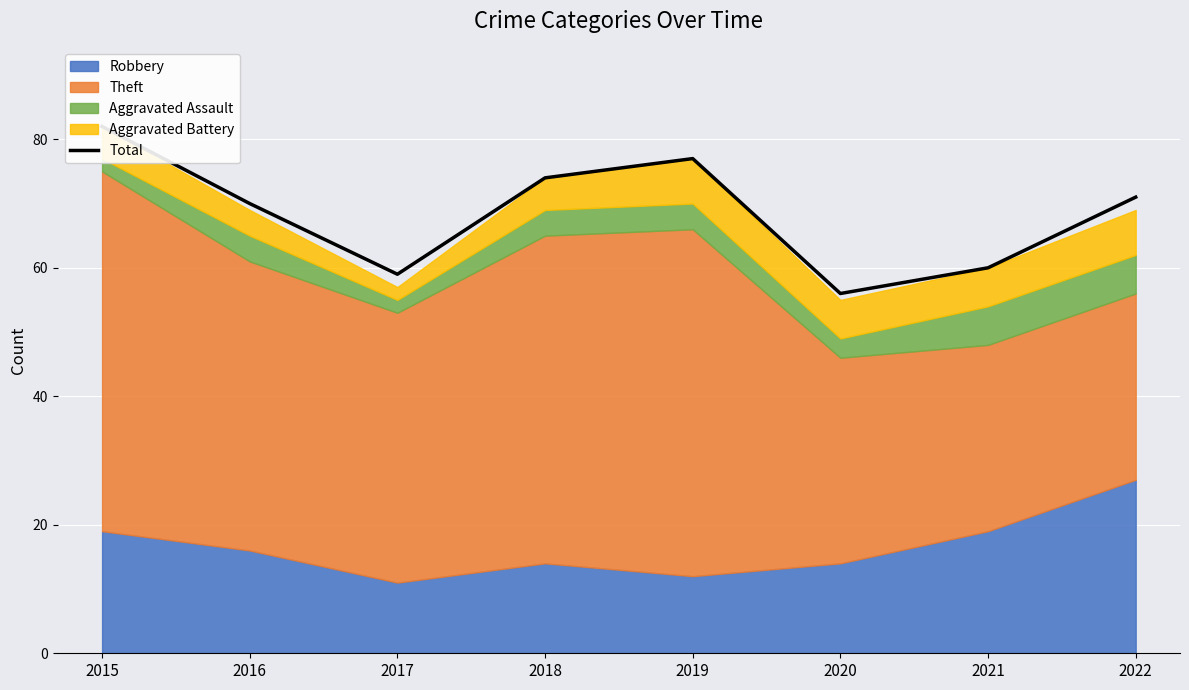

Where is the first local minimum?

2017